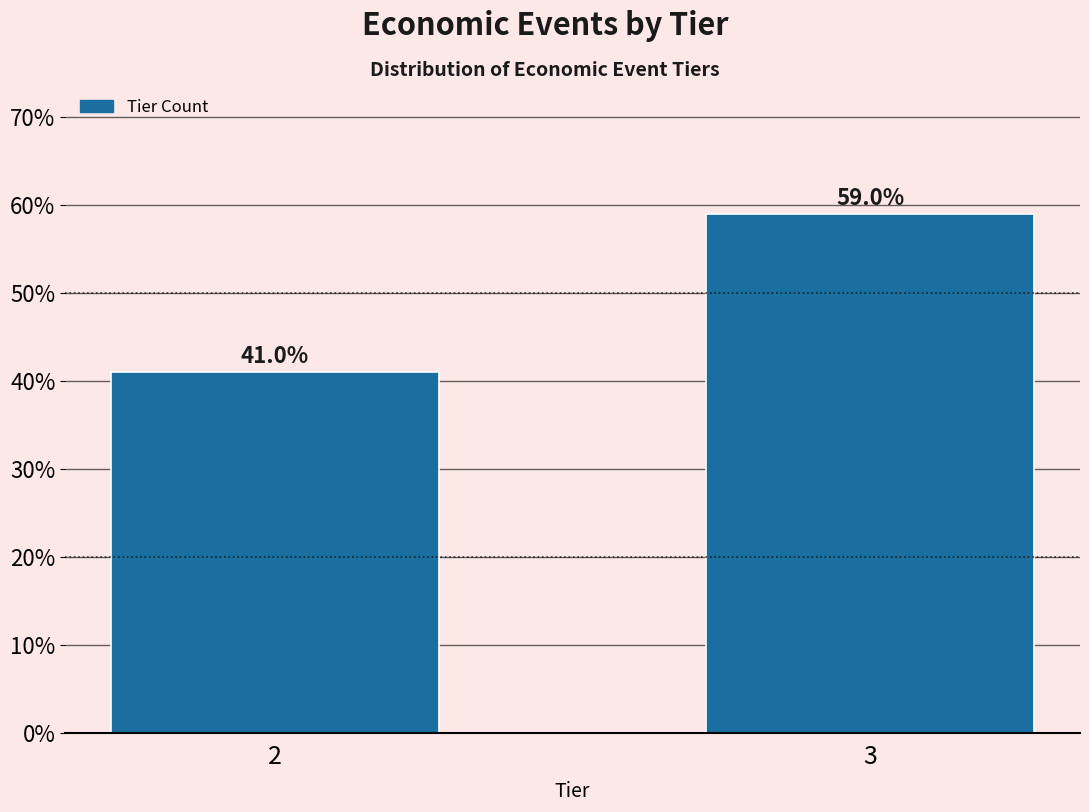

Reading left to right, extract all data points from this chart.

41.0	59.0